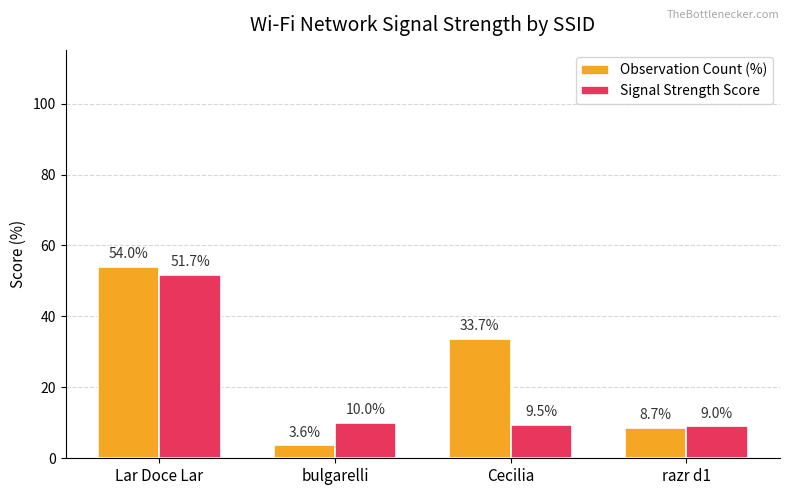

Is it true that Observation Count (%) equals 46.3 at Cecilia?

False